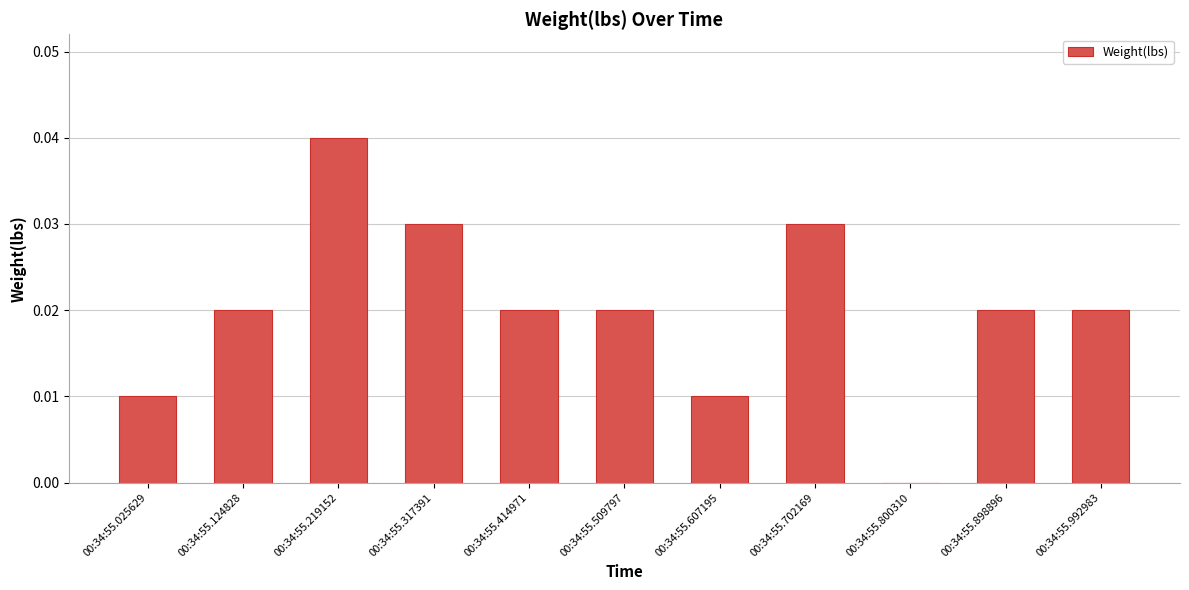

True or false: the data shows 0.0 at 00:34:55.124828.

True